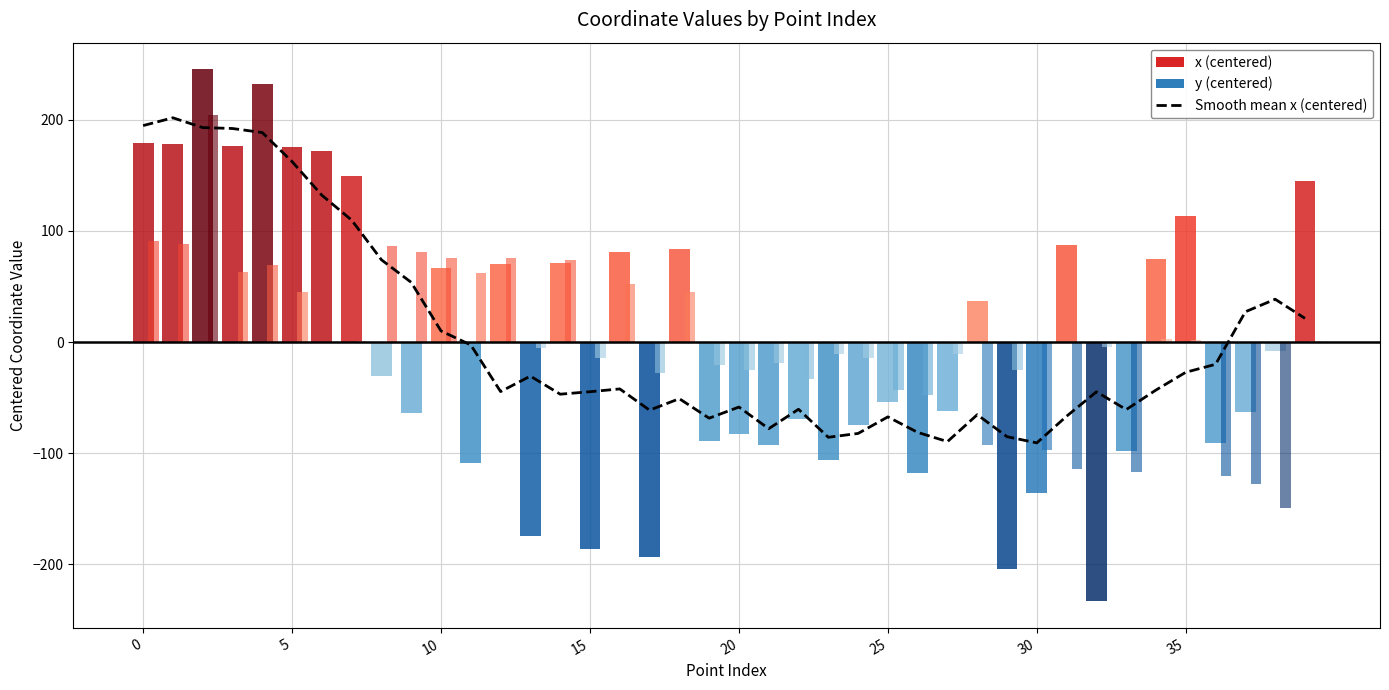

Does the chart contain stacked bars?

No